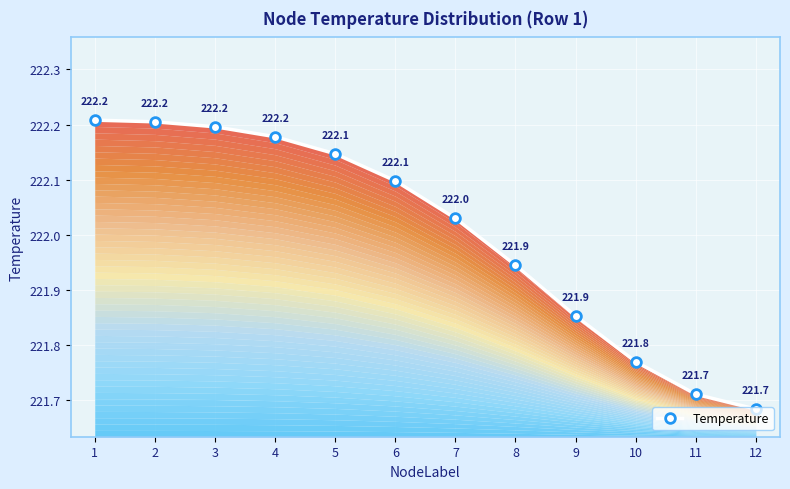

What is the difference between the maximum and minimum values?

0.5